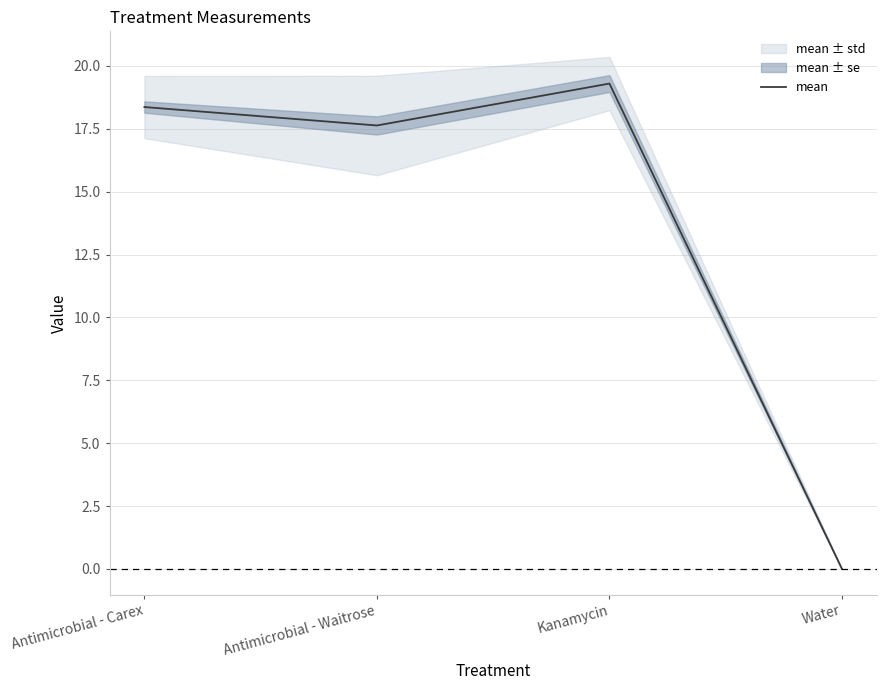

What is the sum of all values?

55.3